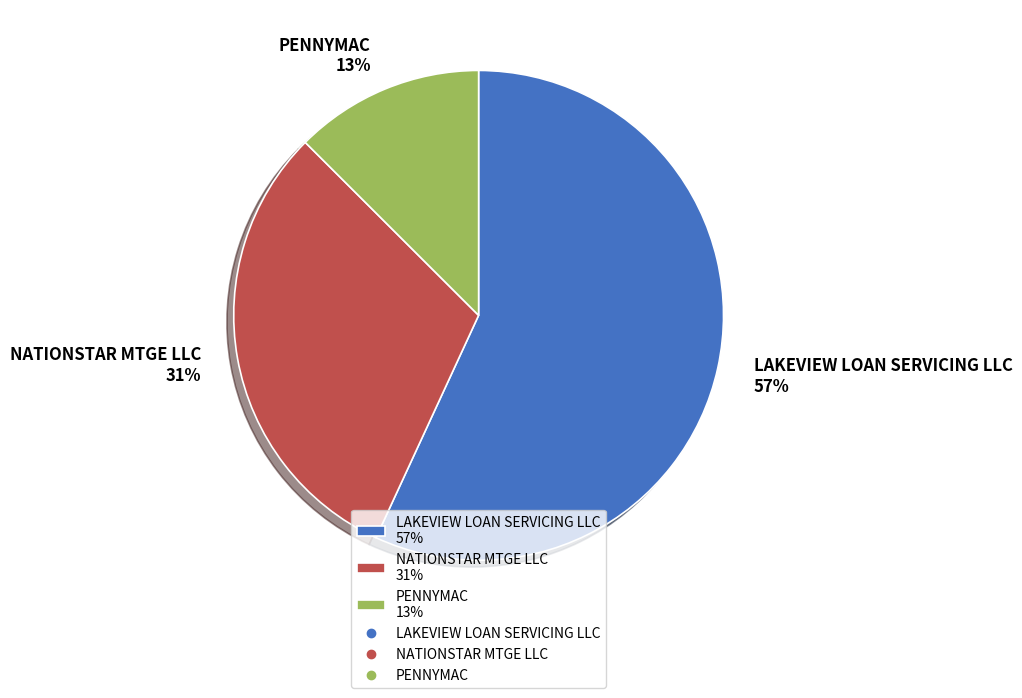

What is the ratio of the value at PENNYMAC to the value at NATIONSTAR MTGE LLC?

0.4